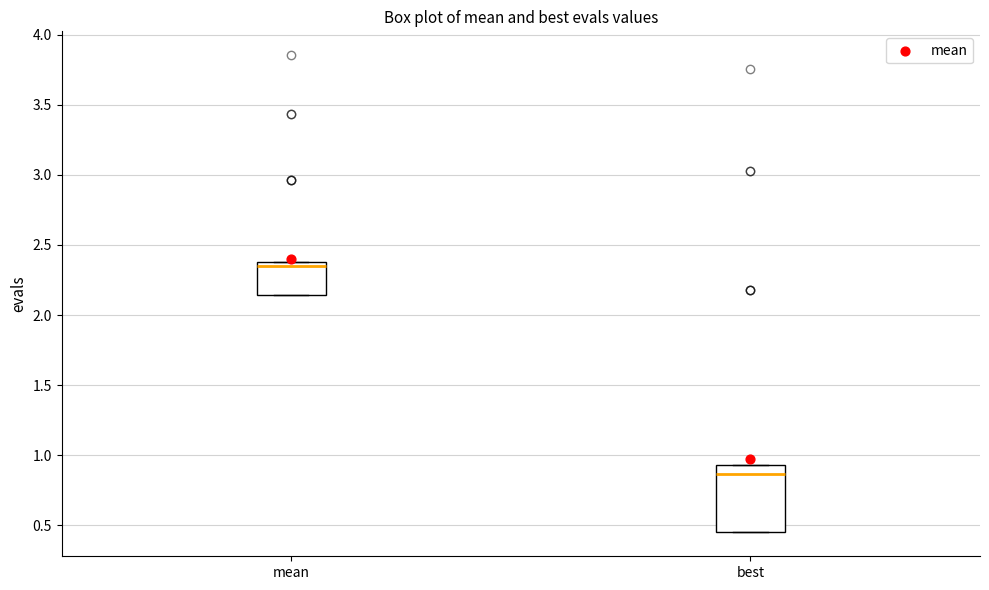

Comparing the boxes themselves (not the whiskers), which one is the tallest?

best